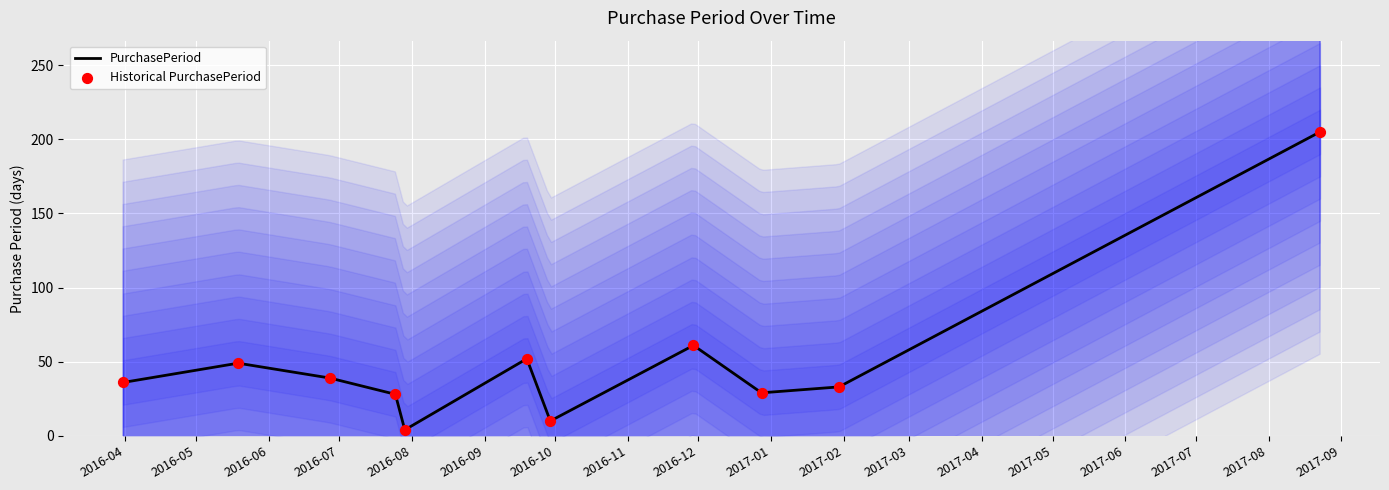

At how many categories does at least one series exceed 68?

1